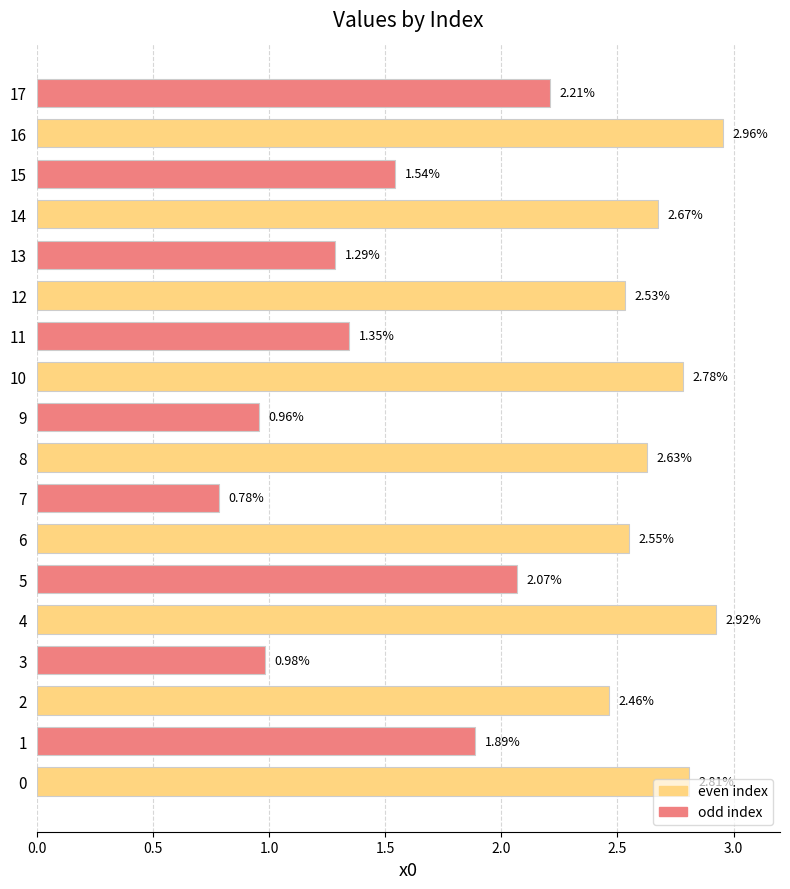

At how many categories does at least one series exceed 1?

9